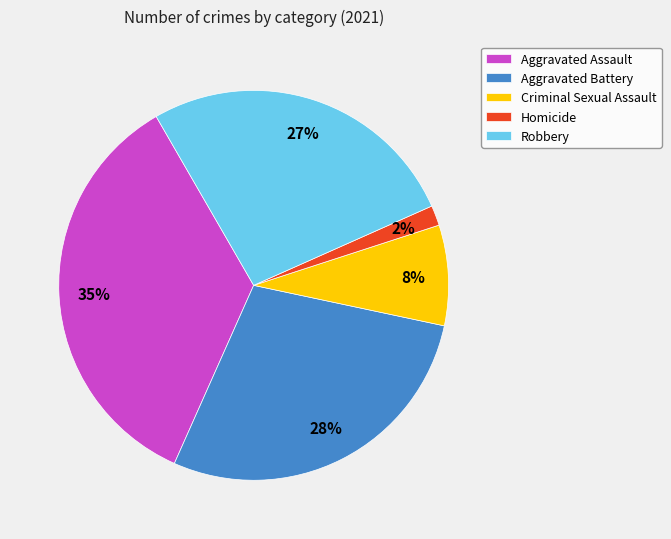

To the nearest percent, what is the difference between the Criminal Sexual Assault and Aggravated Assault slice percentages?

27%